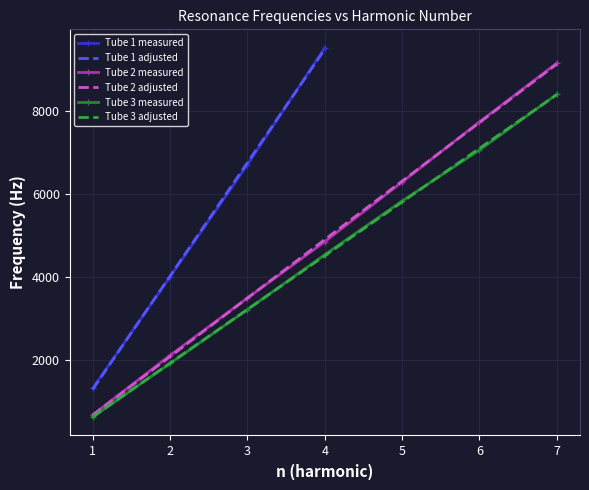

Where is the first local maximum for ajus.(Hz)?

4